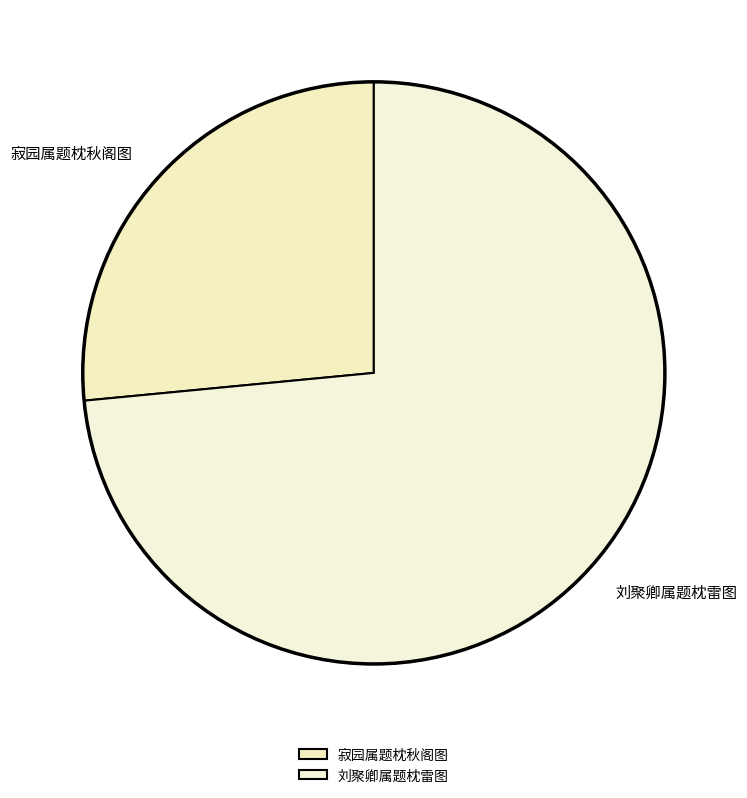

How many segments does this pie chart have?

2